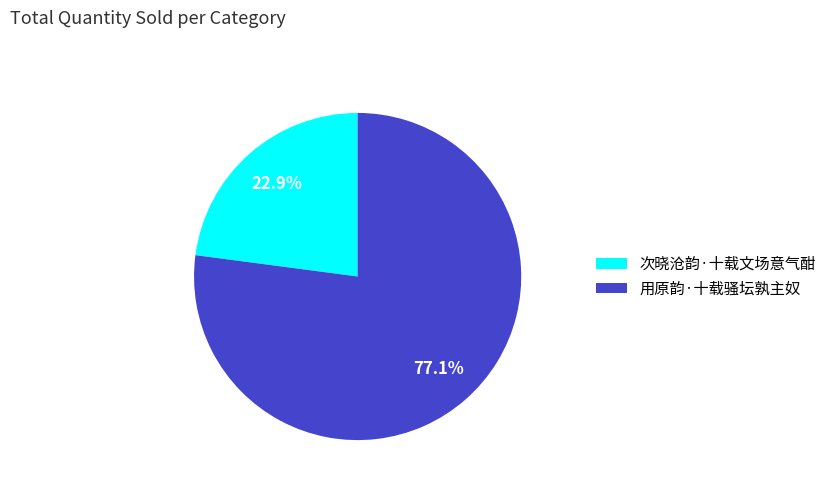

To the nearest percent, what is the average slice percentage?

50%